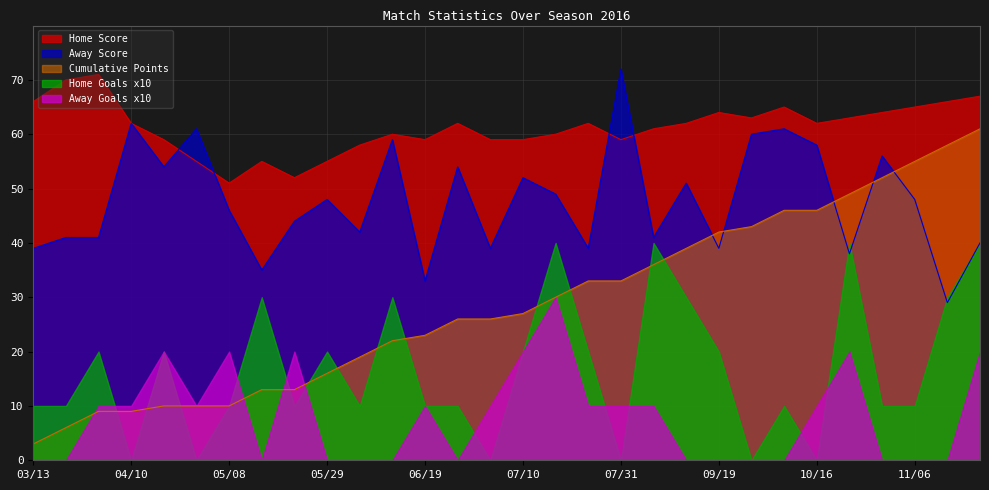

What position from the right is 09/19?

9